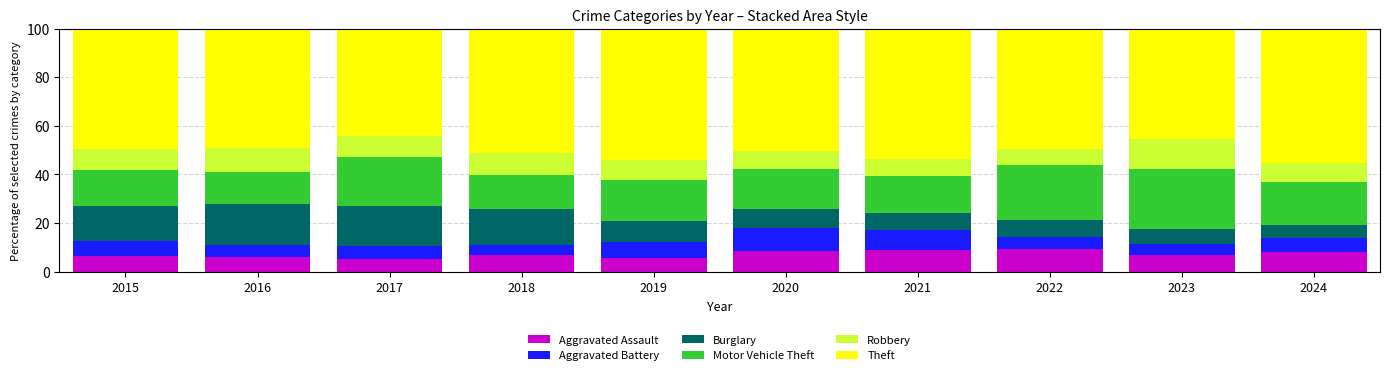

What is the total value across all series at 2017?

100.0